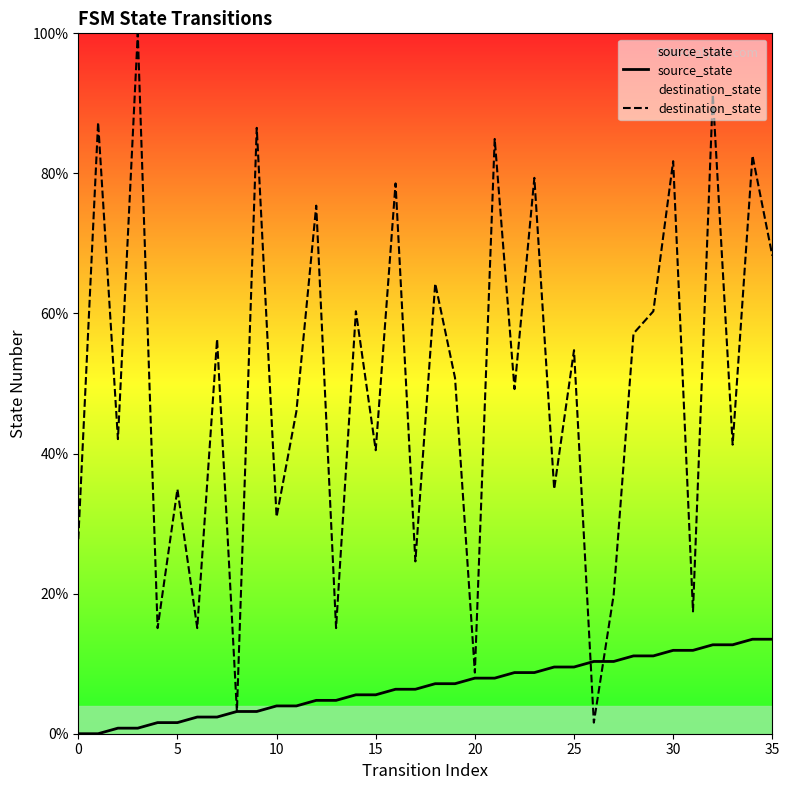

What is the total value across all series at 17?

0.3